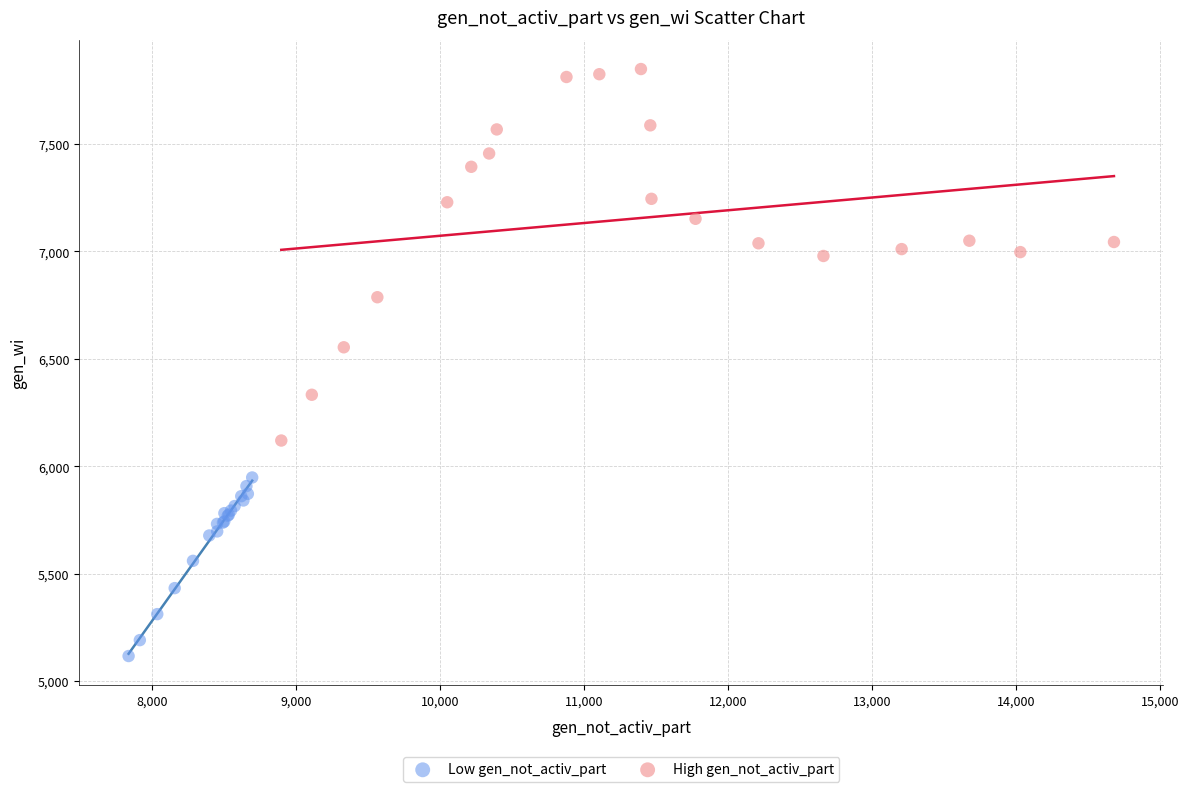

Which series has the largest Y range (max minus min)?

High gen_not_activ_part